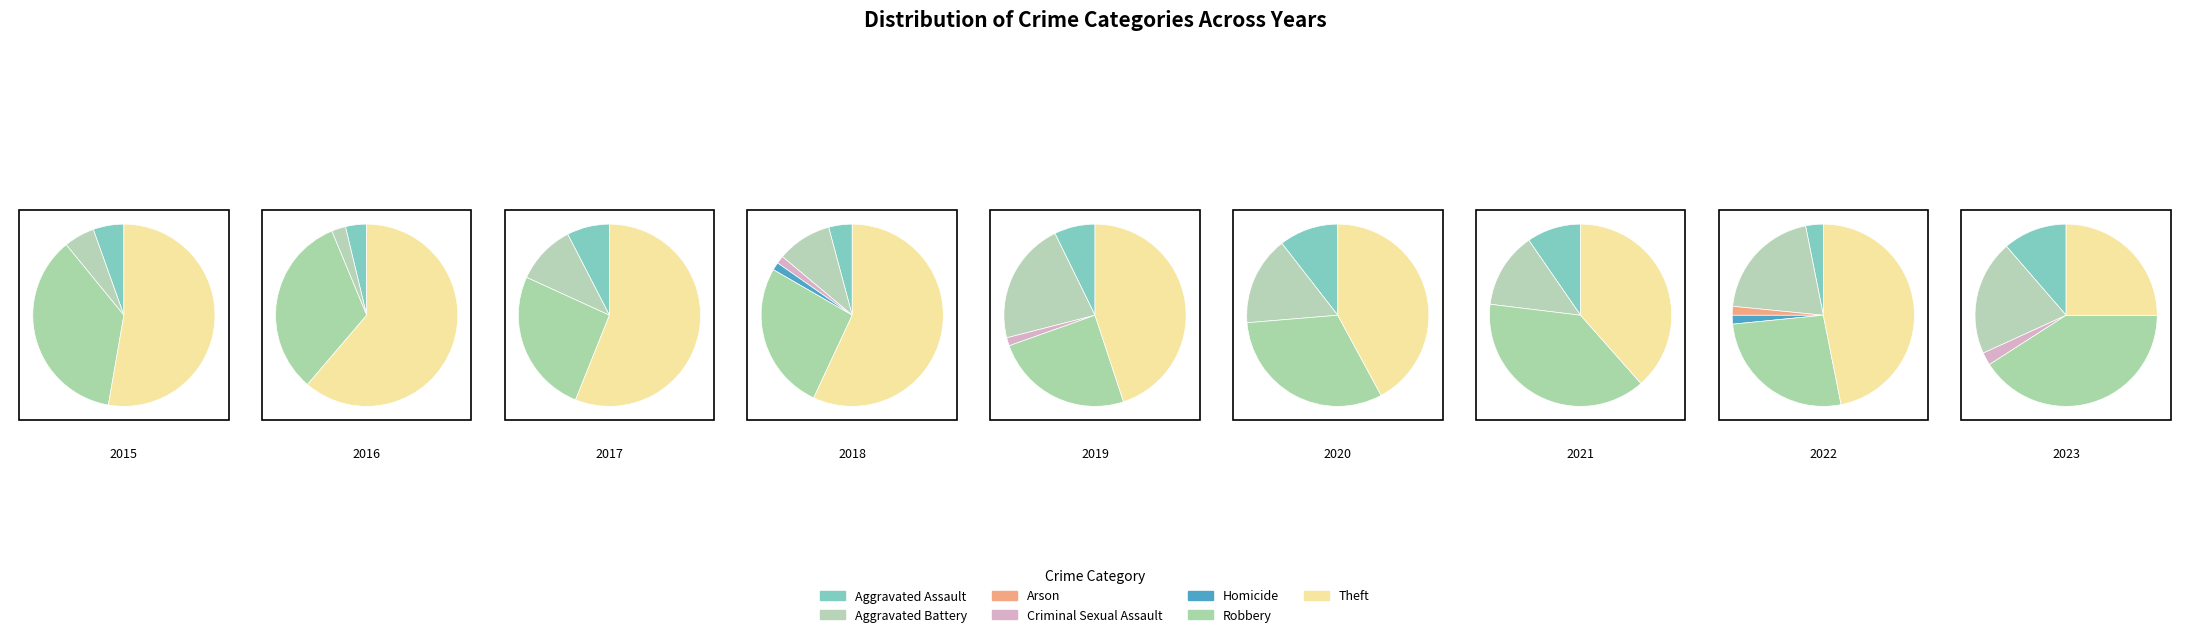

How many segments does this pie chart have?

7